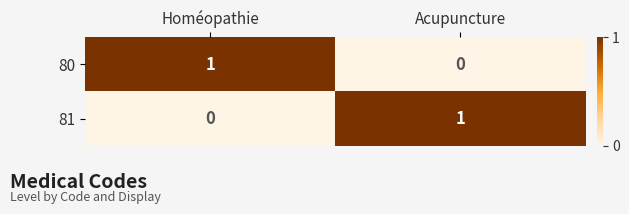

At which label does 81 reach its minimum?

Homéopathie